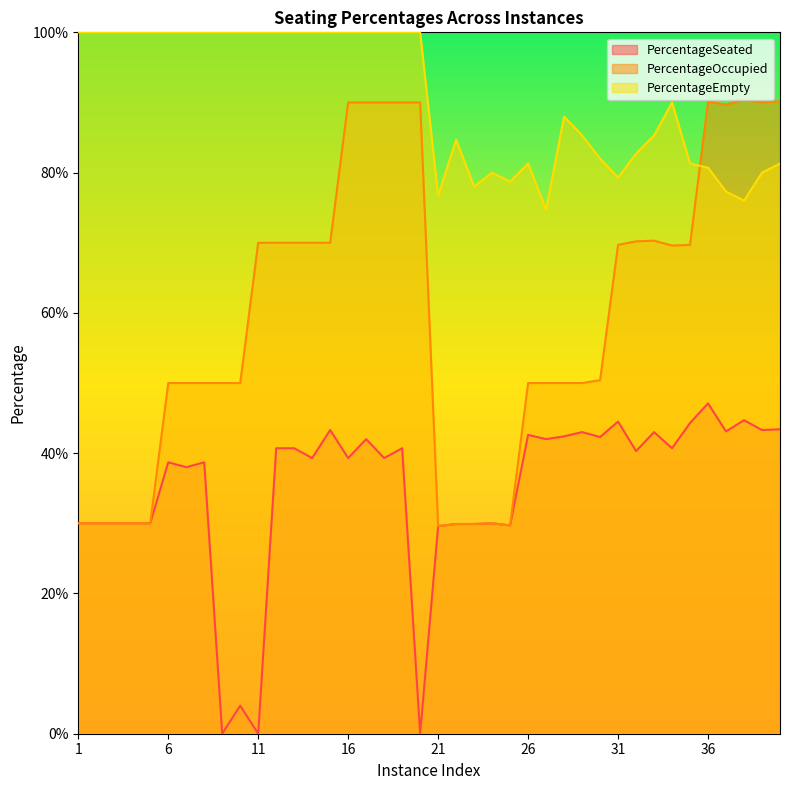

At which category does the chart reach its peak across all series?

1